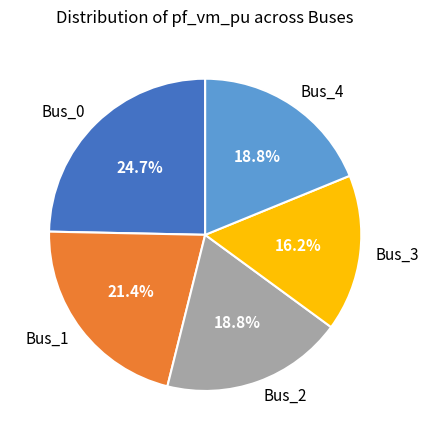

How many segments does this pie chart have?

5